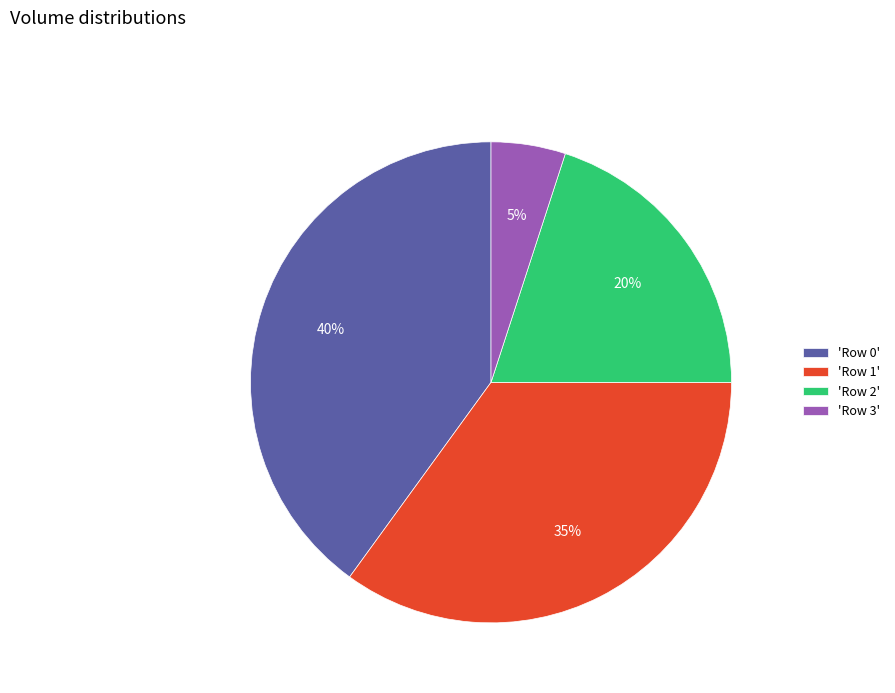

Is there a majority slice in this chart?

No